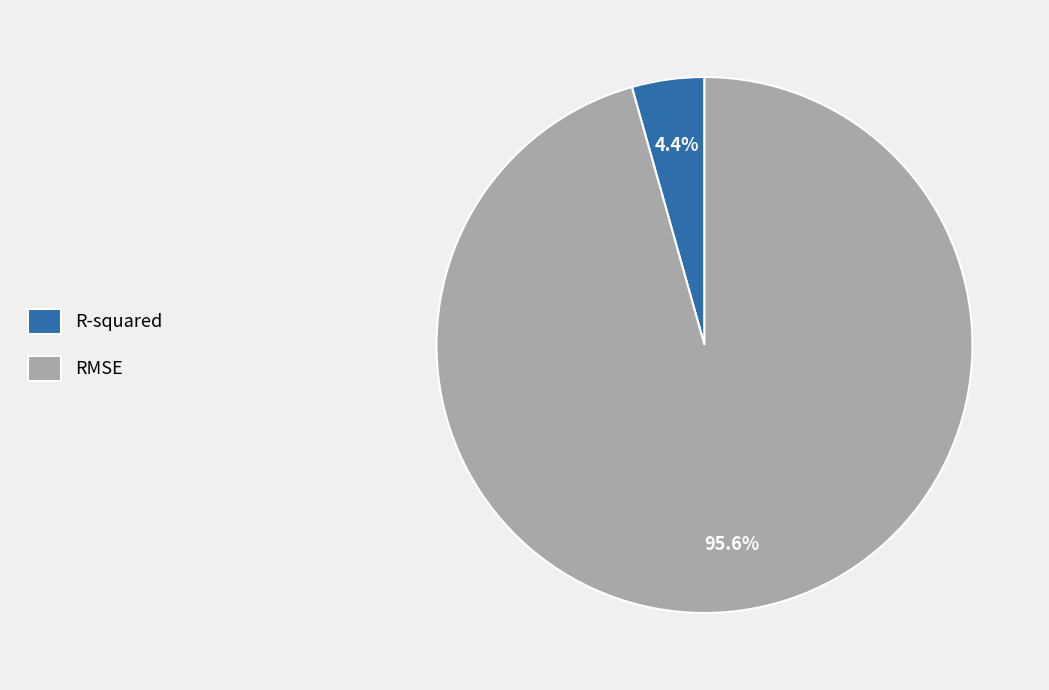

Which slice is the smallest?

R-squared